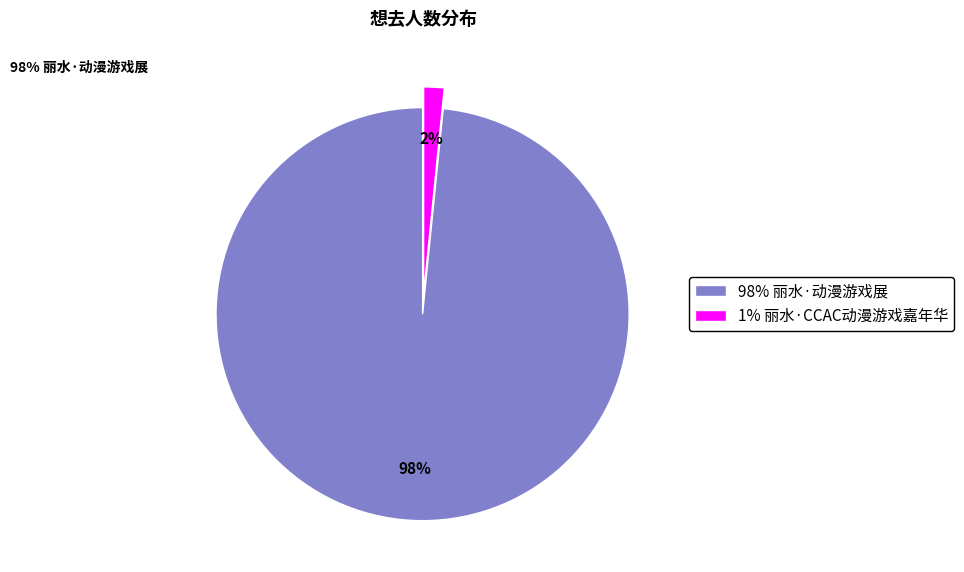

To the nearest percent, what is the average slice percentage?

50%